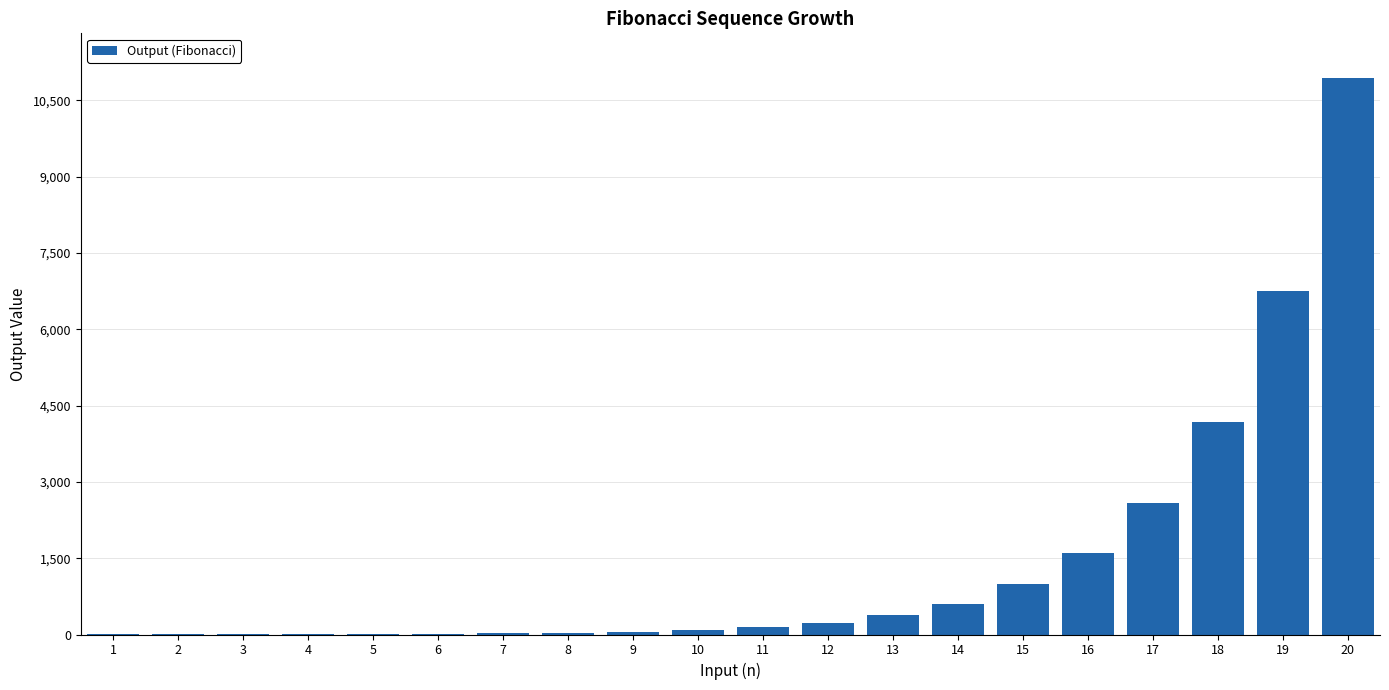

How many categories are shown in the chart?

20